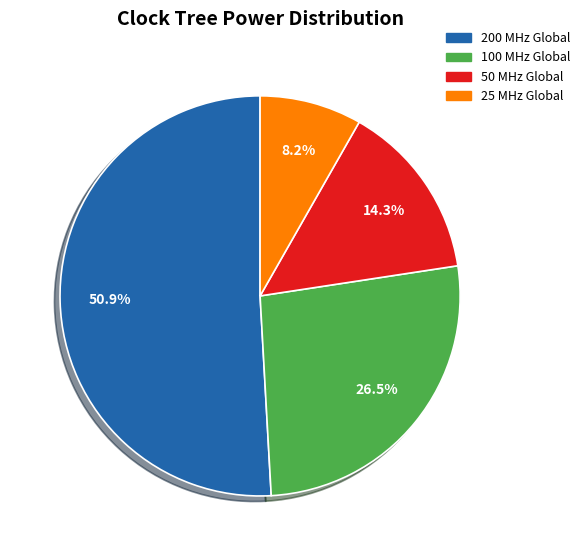

Is there any slice that represents more than half of the pie?

Yes